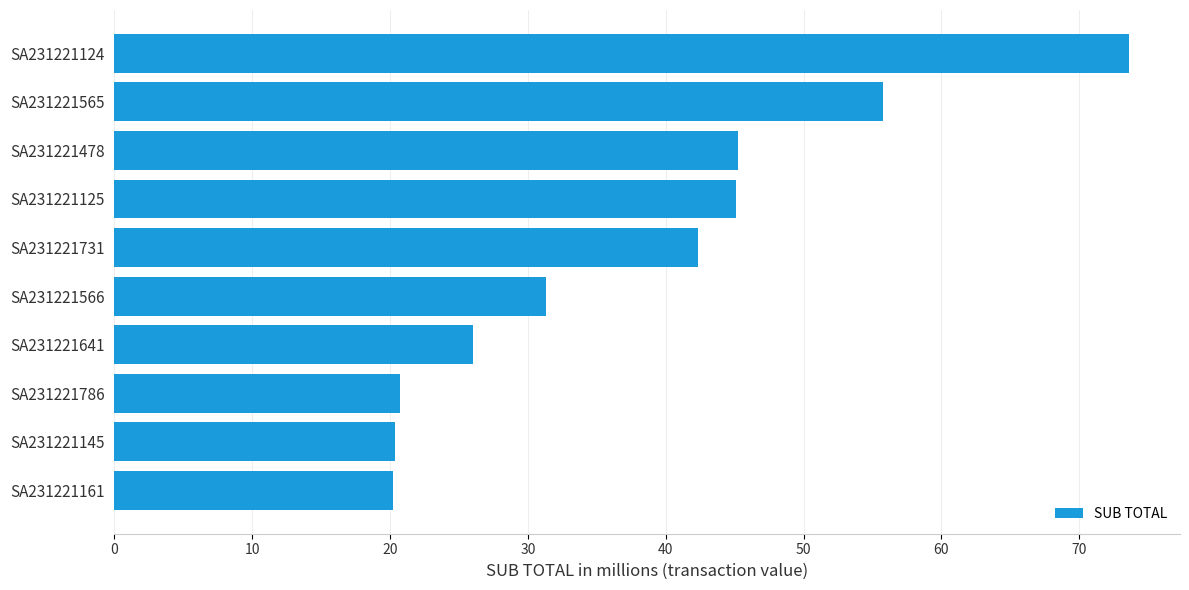

What is the value of the 1st bar from the top?

73.6